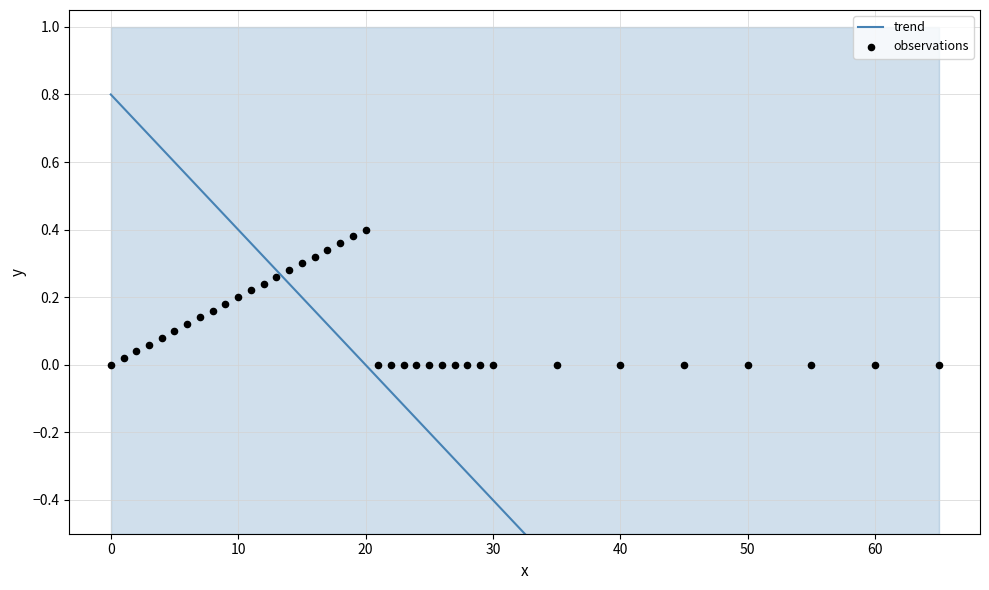

Which series contains the highest Y value?

trend